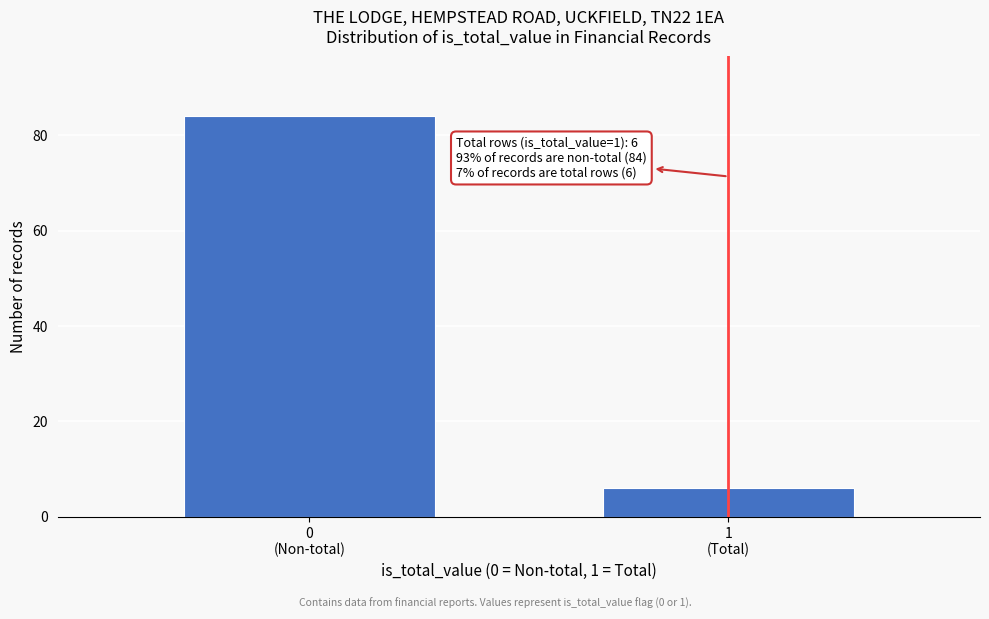

Reading left to right, list all the values displayed in this chart.

84	6